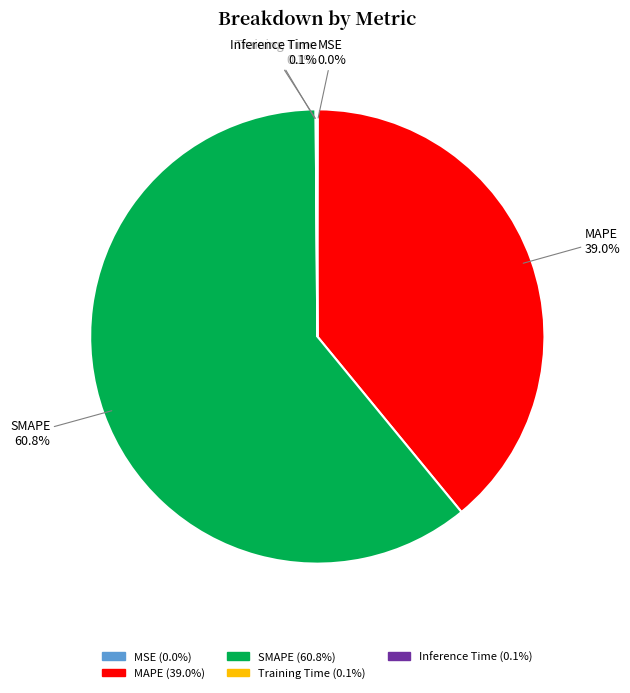

What percentage is NOT represented by MAPE?

61.0%